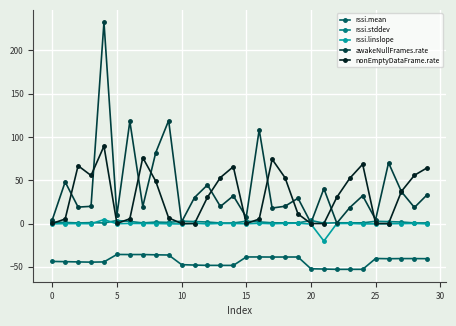

Which series has the widest spread of values?

awakeNullFrames.rate